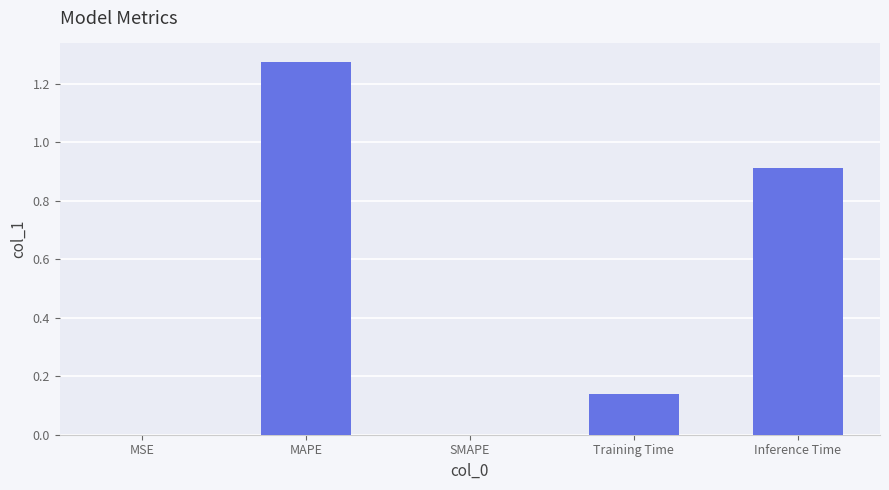

What is the sum of all values?

2.3